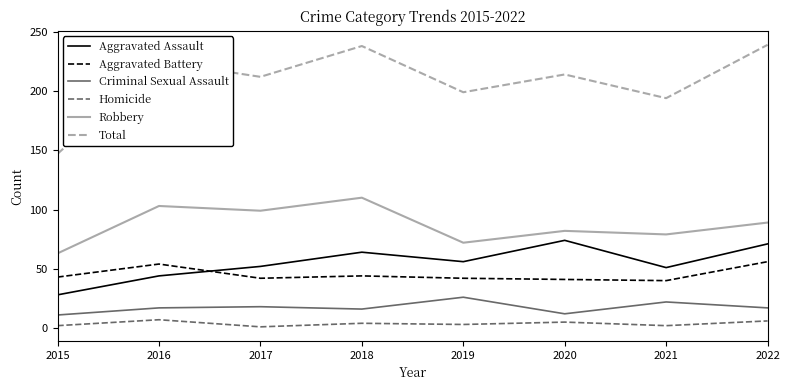

Which series changed the most between 2015 and 2018?

Total